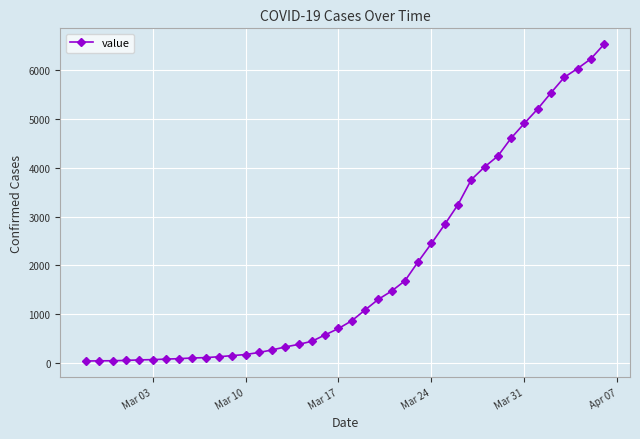

Is this an area chart (filled region under the line)?

No